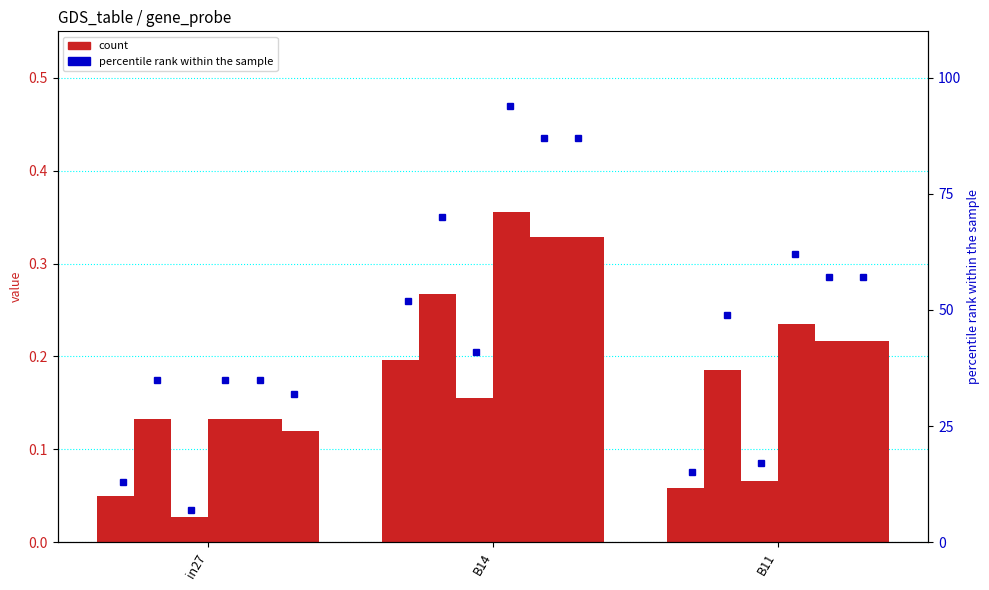

How many bars are there in total?

18